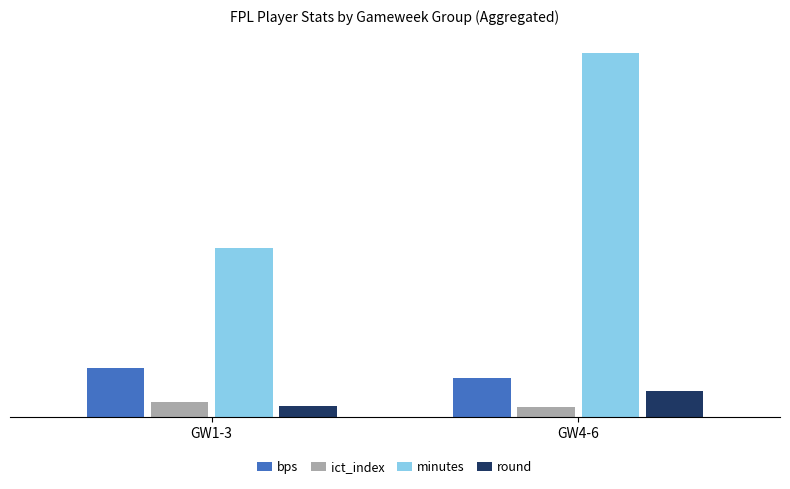

Is the value of bps at GW1-3 greater than the value of ict_index at GW4-6?

Yes